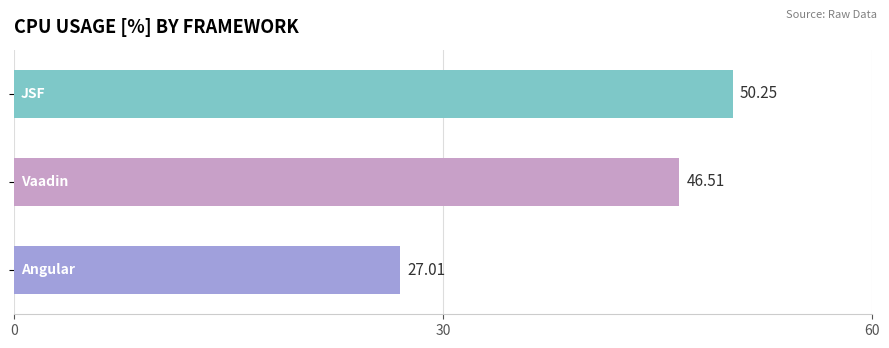

What is the smallest value displayed?

27.0